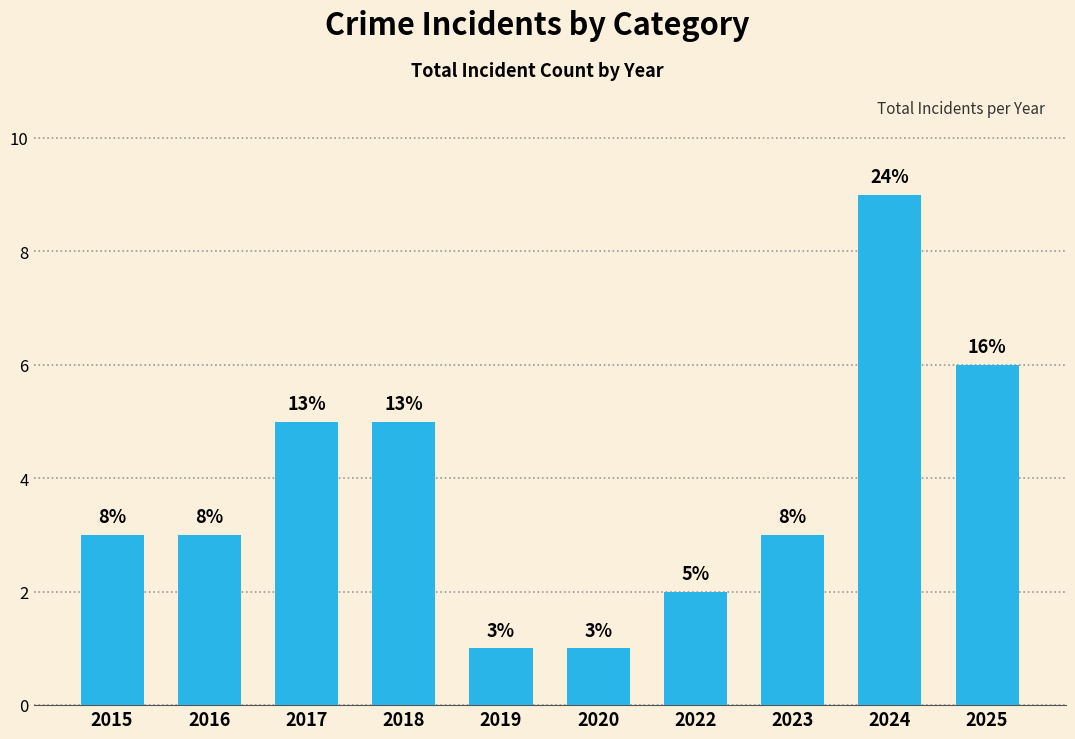

Which category has the highest value across all series?

2024